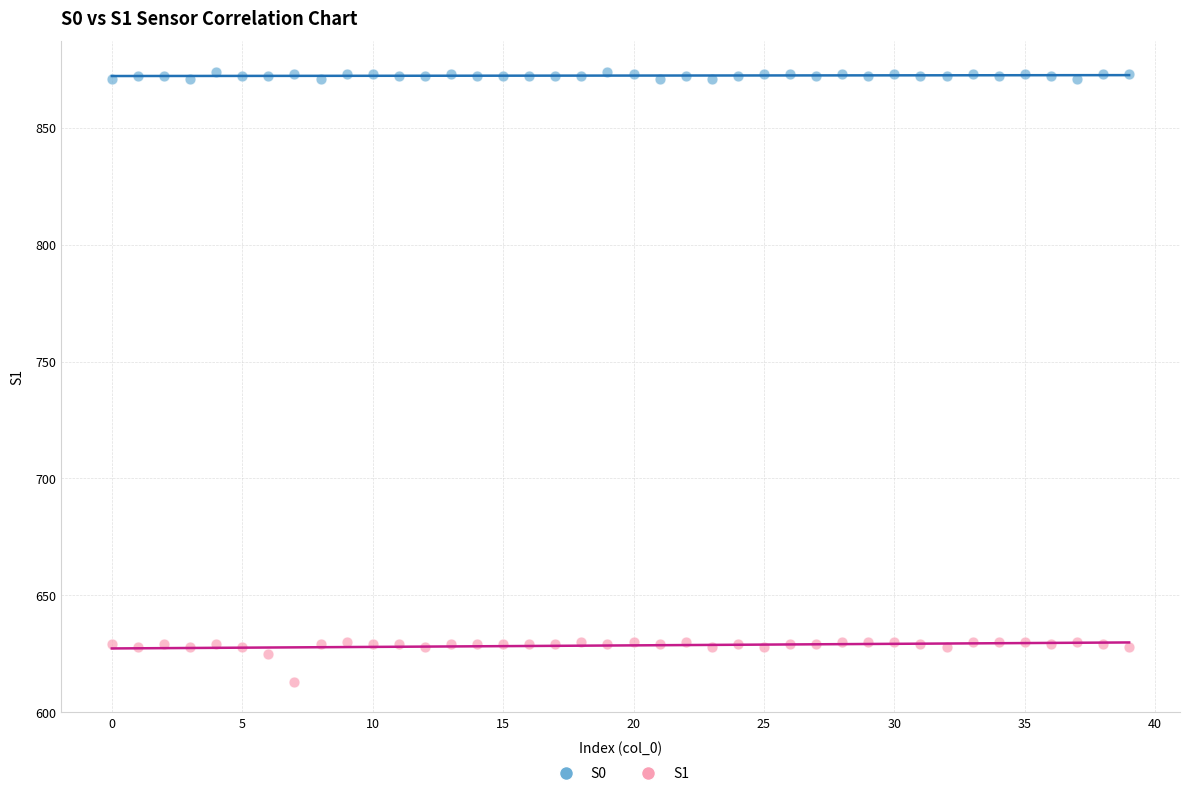

Which series contains the highest Y value?

S0